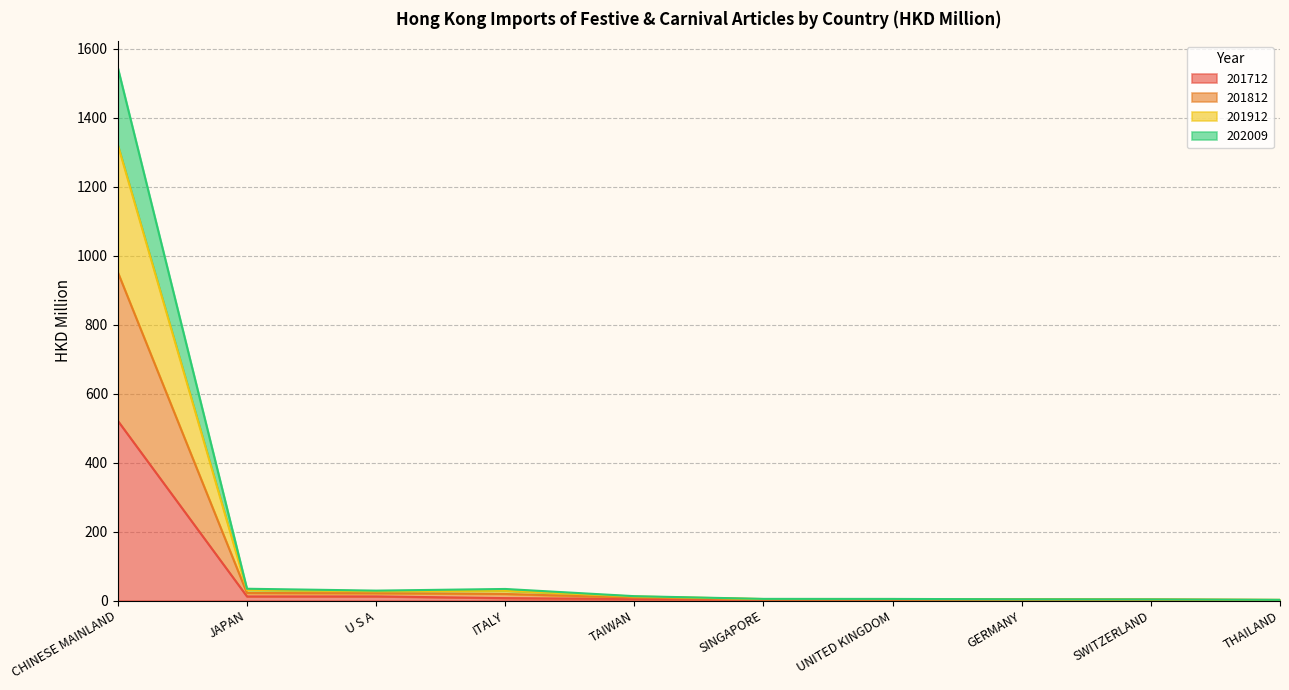

What is the difference between the 202009 values at TAIWAN and GERMANY?

5.4